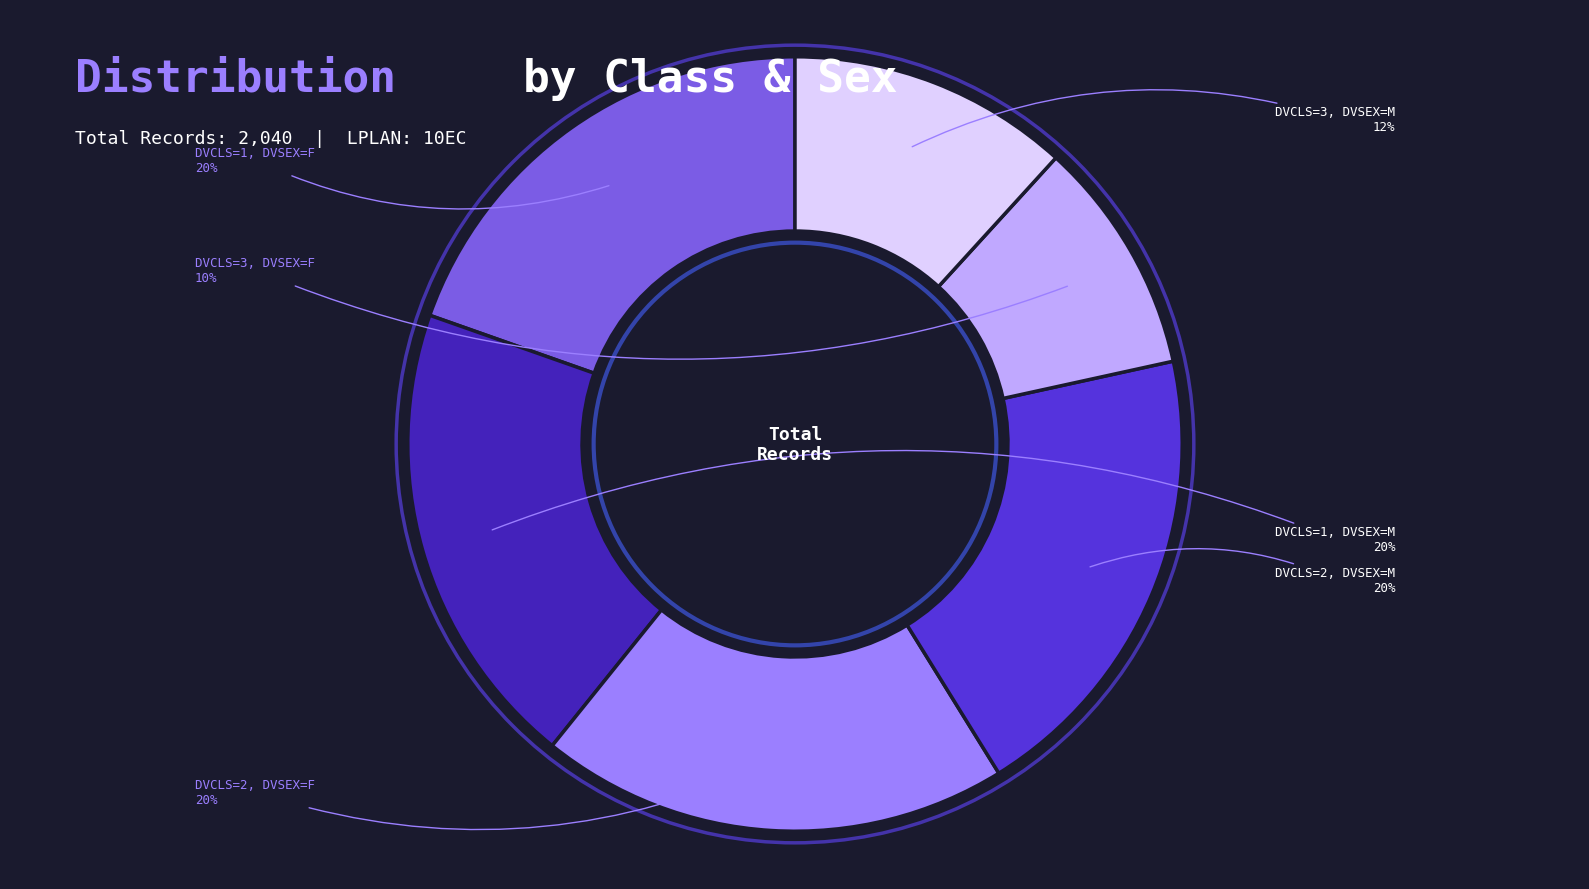

True or false: DVCLS=1, DVSEX=F accounts for 13% of the total.

False